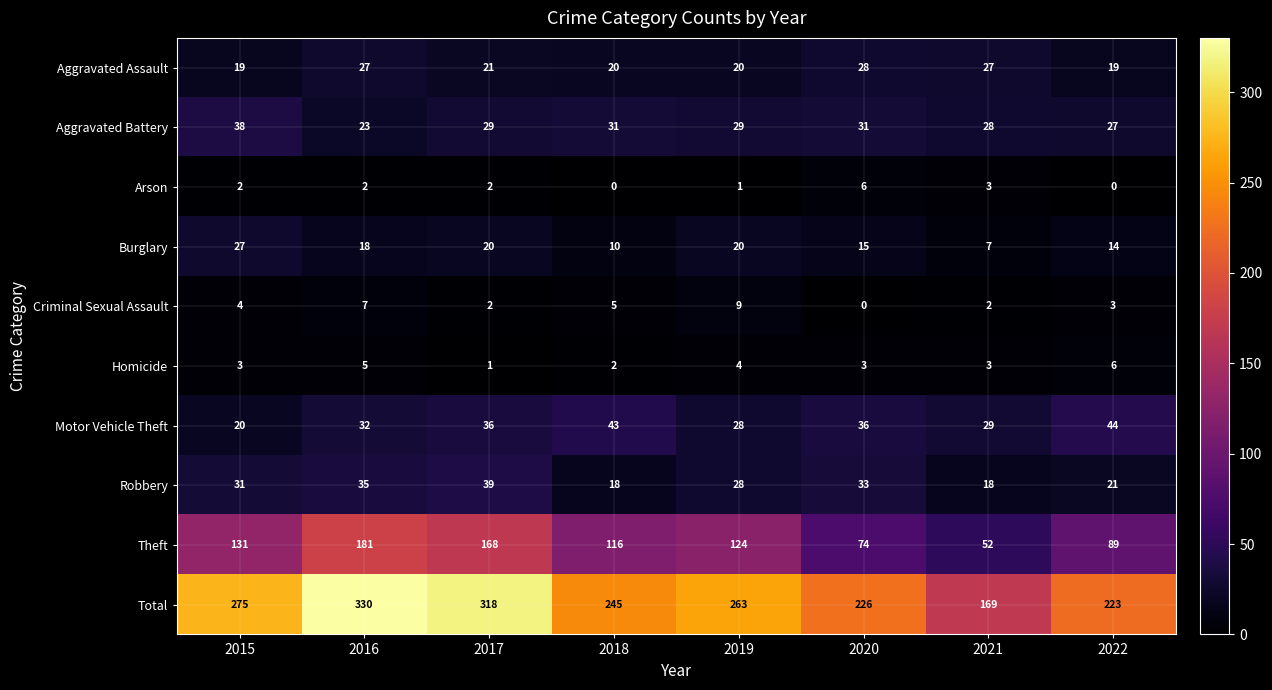

List the labels in order of Theft value, smallest first.

2021, 2020, 2022, 2018, 2019, 2015, 2017, 2016